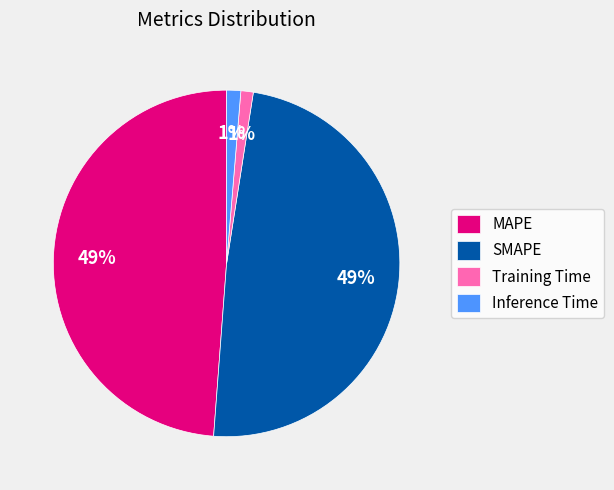

How many segments does this pie chart have?

4